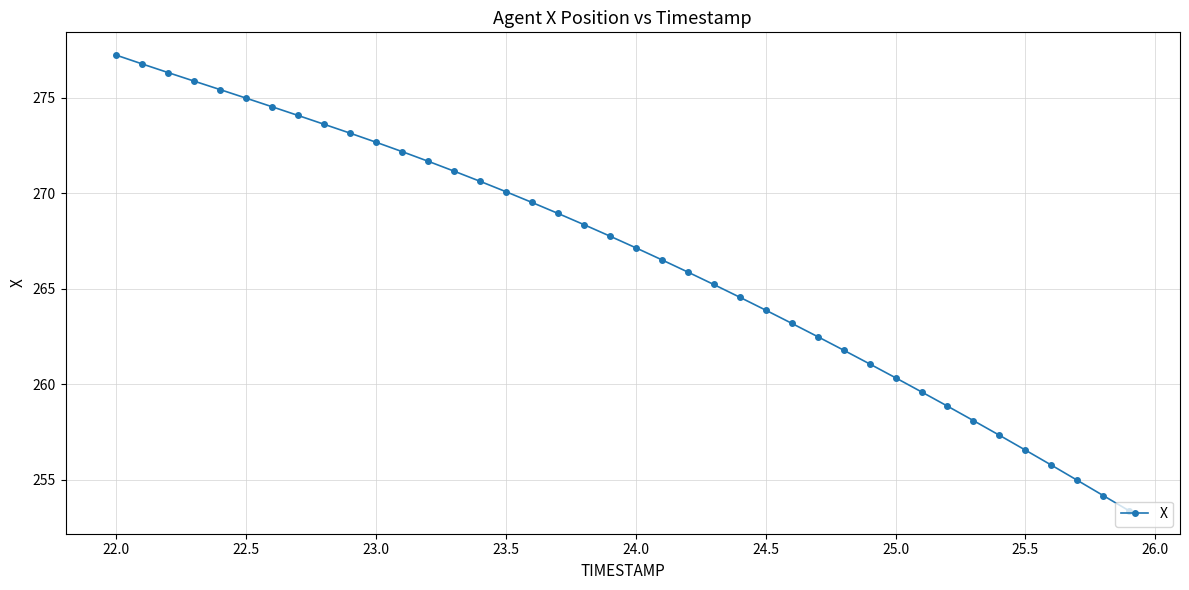

What is the sum of all values?

10665.7